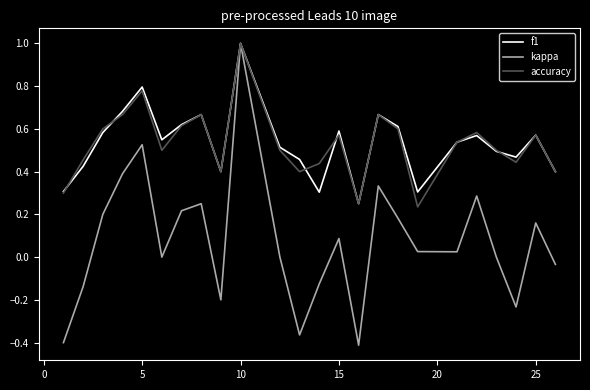

What is the highest value of the f1 series?

1.0